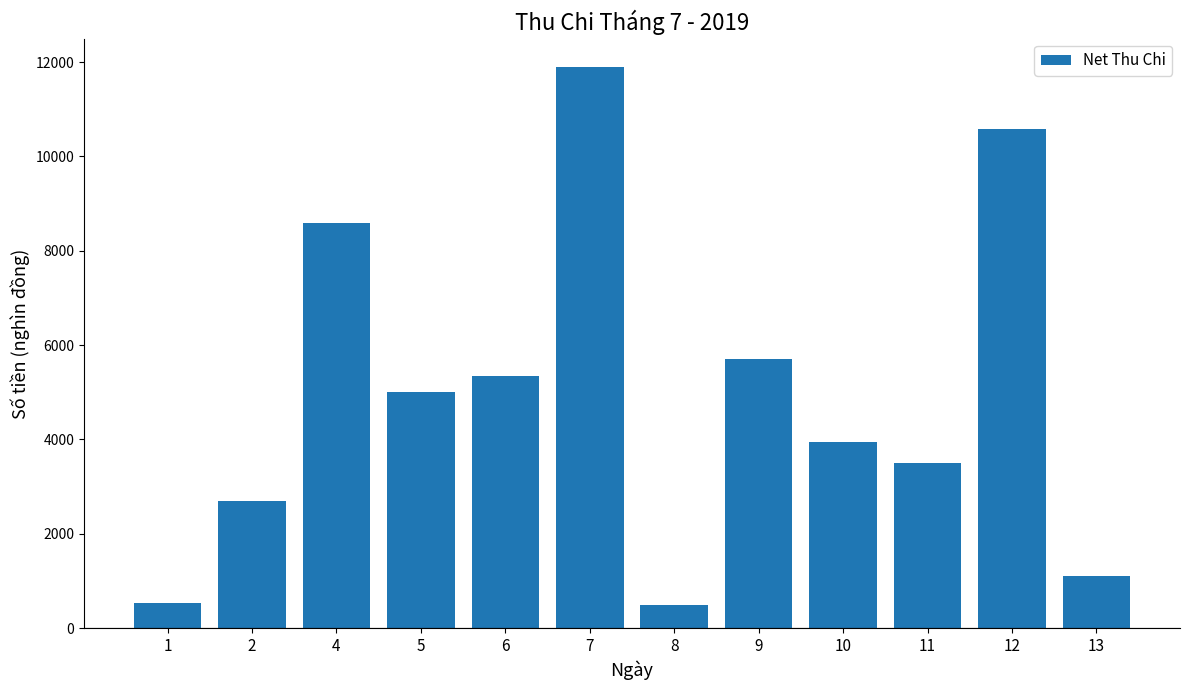

The value at 11 is 1787. True or false?

False